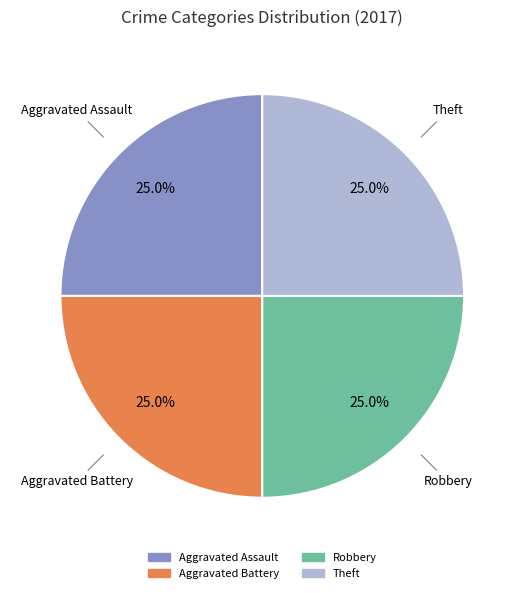

Does any single category account for the majority?

No